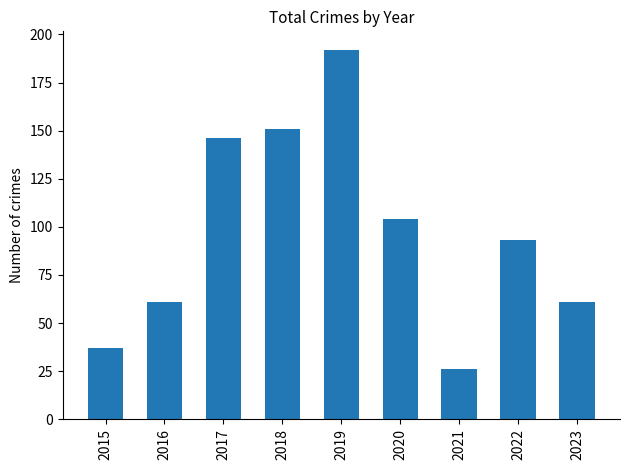

What is the change in value from 2020 to 2023?

-43